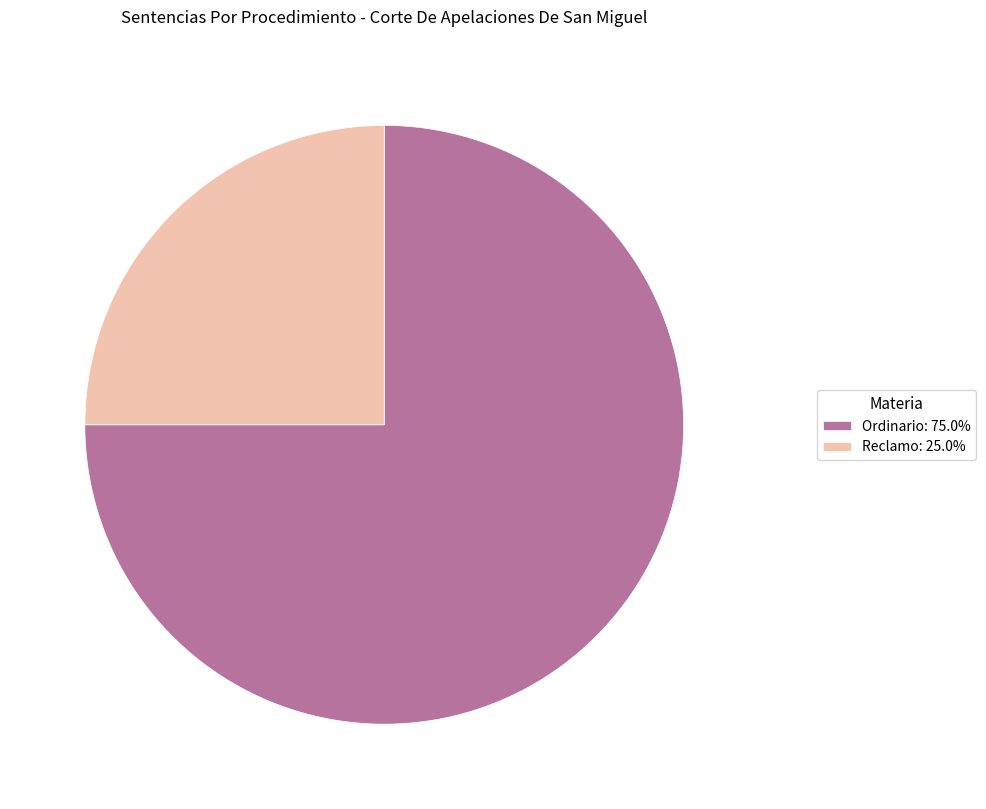

The Reclamo slice represents 16% of the pie. True or false?

False